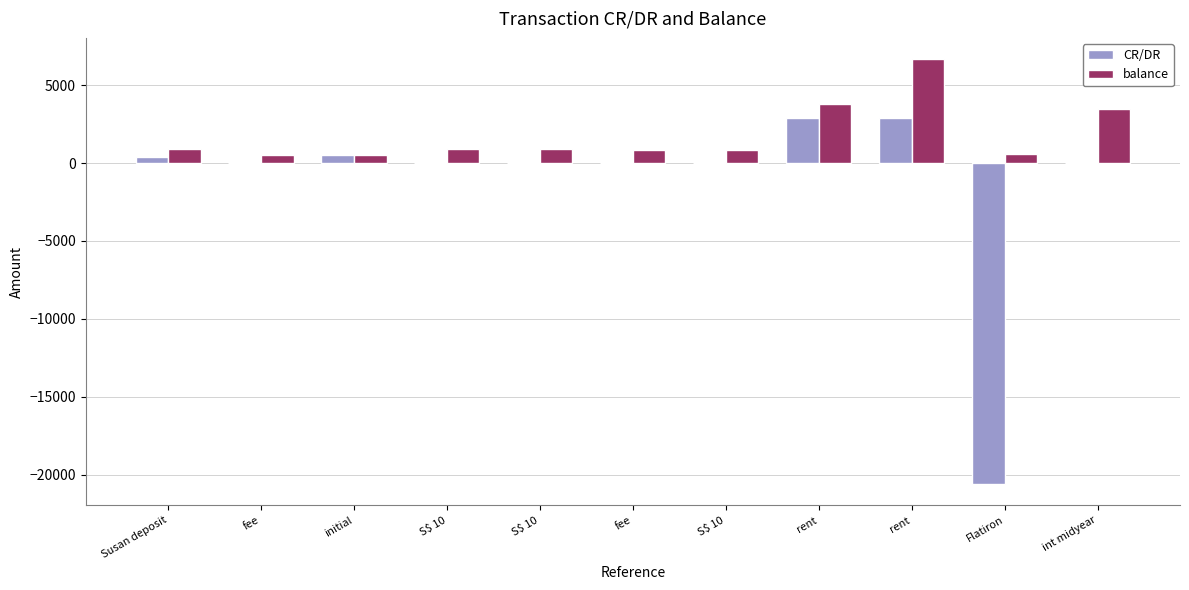

What is the minimum value for CR/DR?

-20600.0